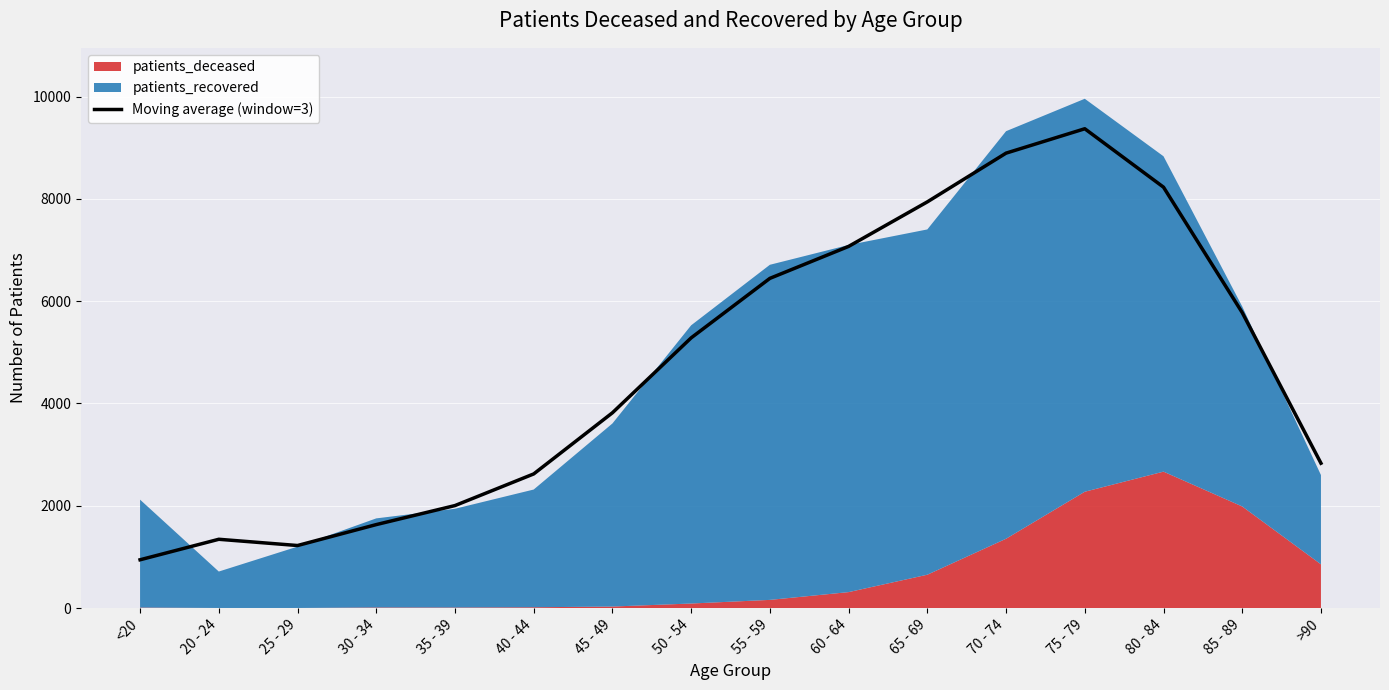

Is it true that the value at 30 - 34 is 2819.6?

False